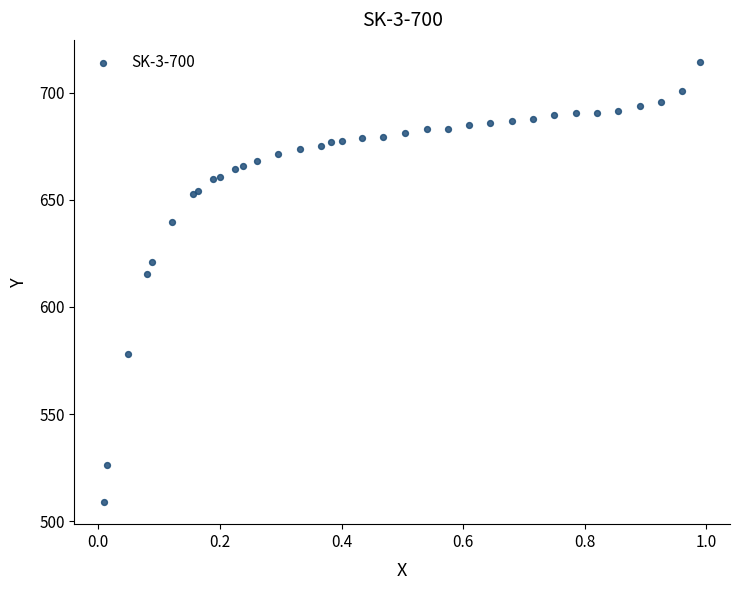

What Y value in the scatter plot is closest to 611?

615.4